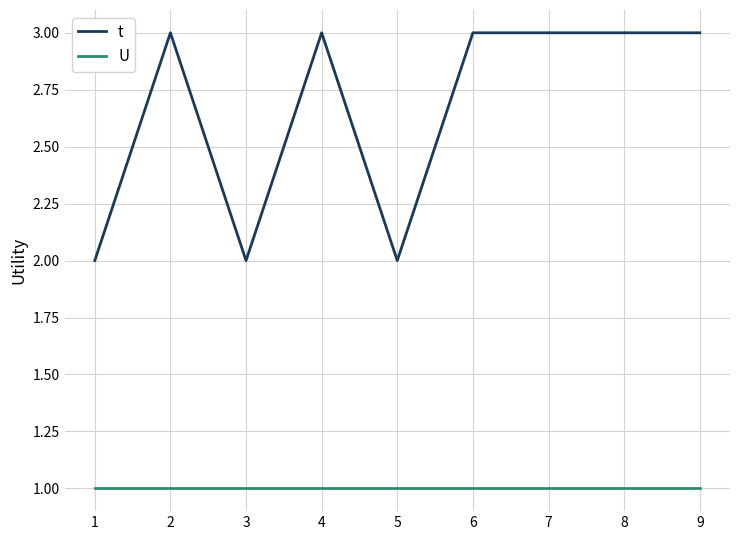

True or false: U and t intersect in this chart.

False